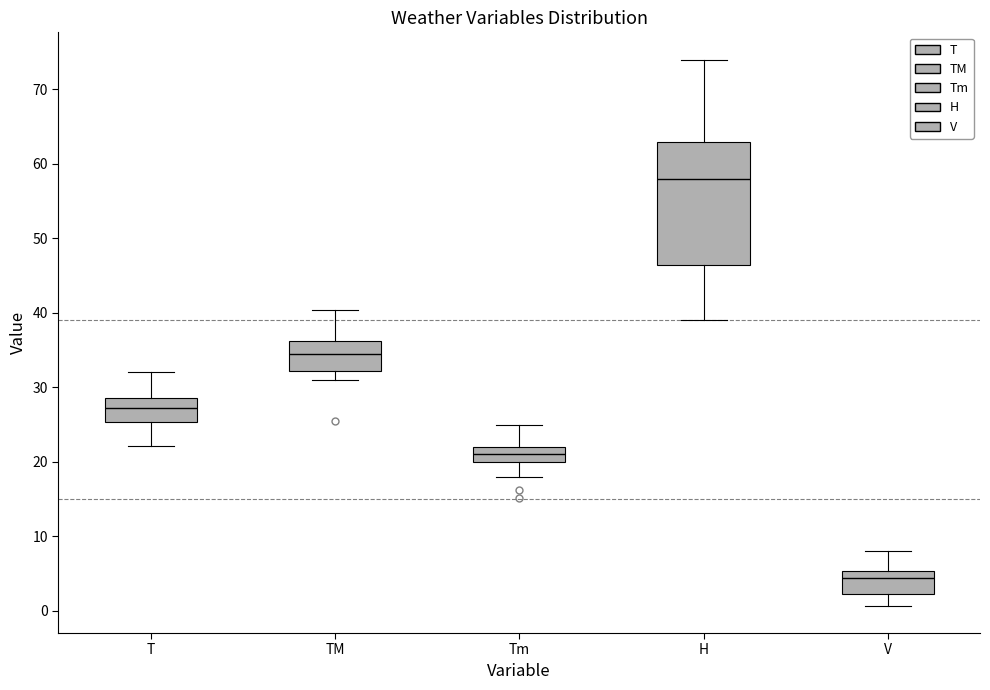

Where does the upper whisker of the box for T end on the y-axis? The values are not printed on the chart, so give them approximately, as read against the axis.

32